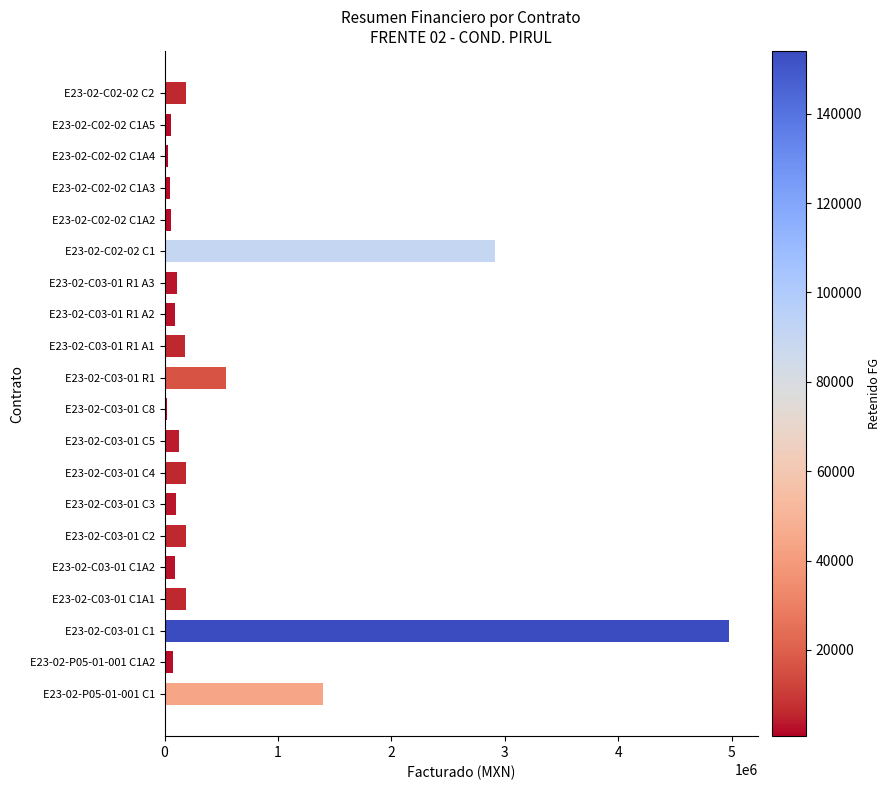

Does the chart contain any negative values?

No